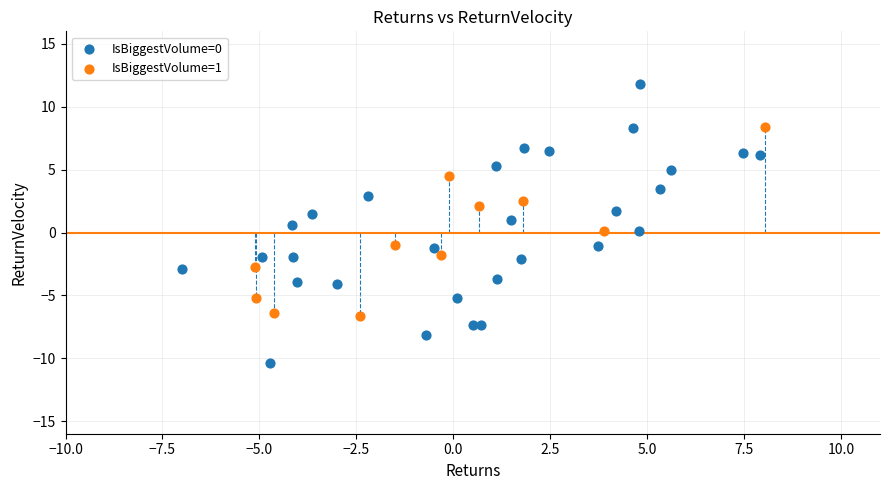

What are all the series names shown in the legend?

IsBiggestVolume=0, IsBiggestVolume=1